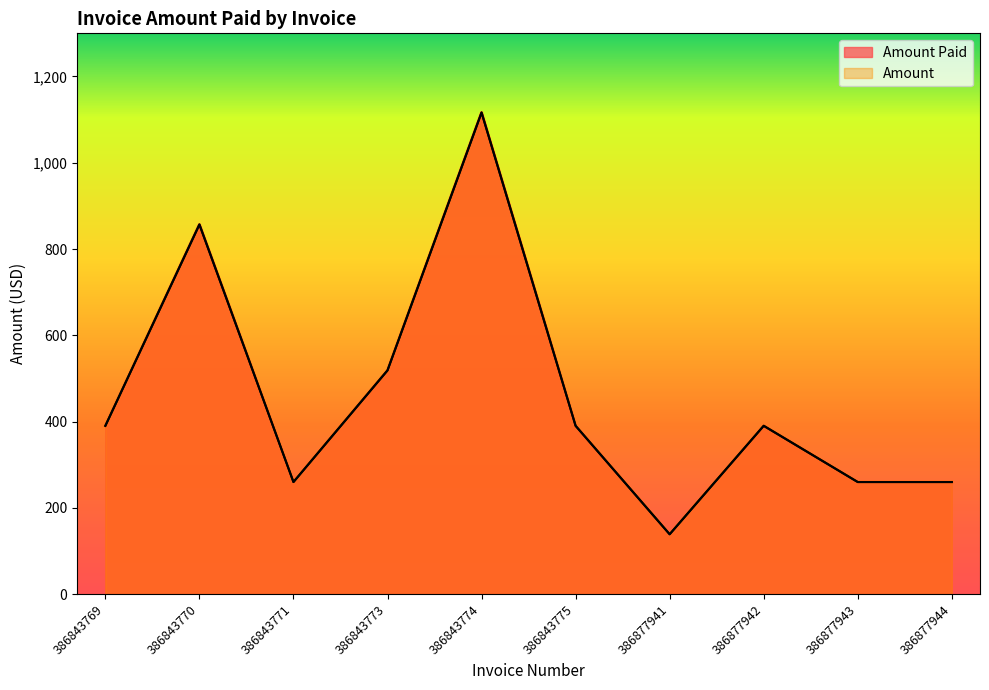

Is the value of Amount Paid at 386843775 greater than the value of Amount at 386843775?

No